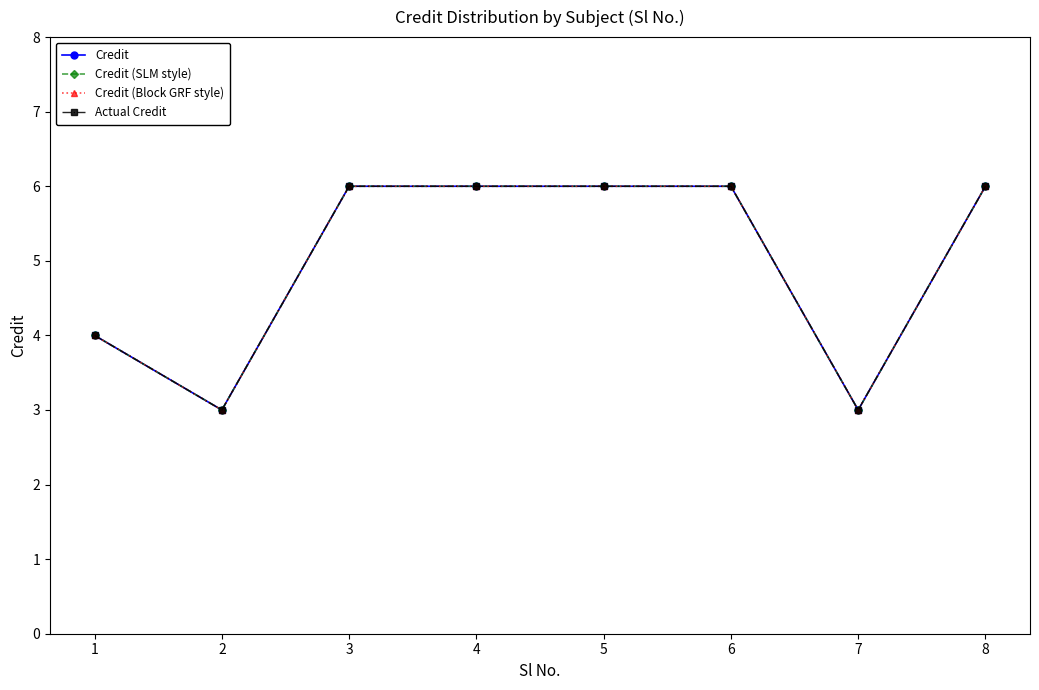

How many distinct data groups are displayed?

4